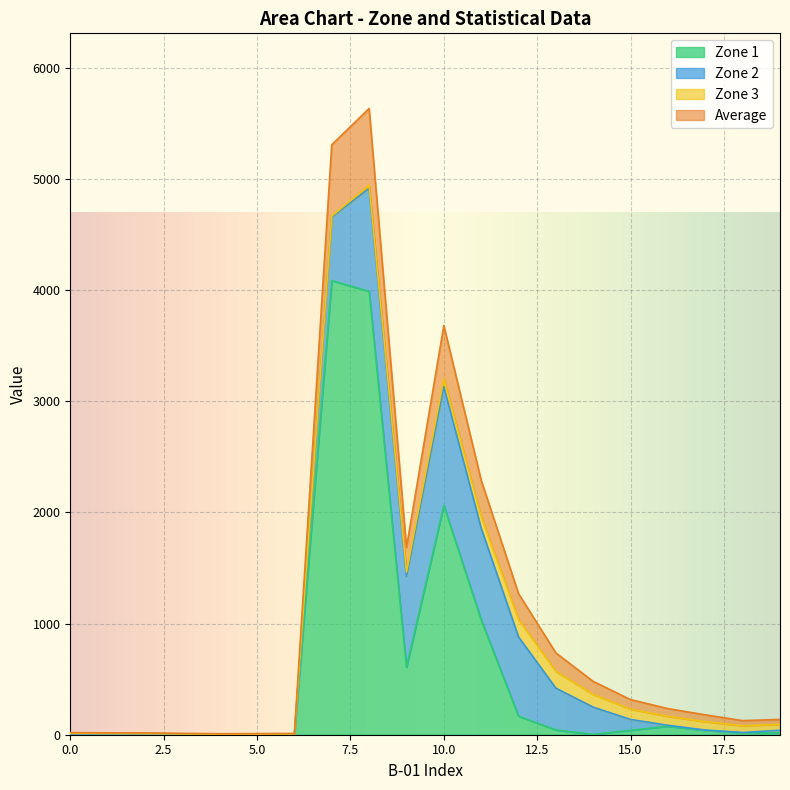

What is the maximum value for Zone 1?

4085.0